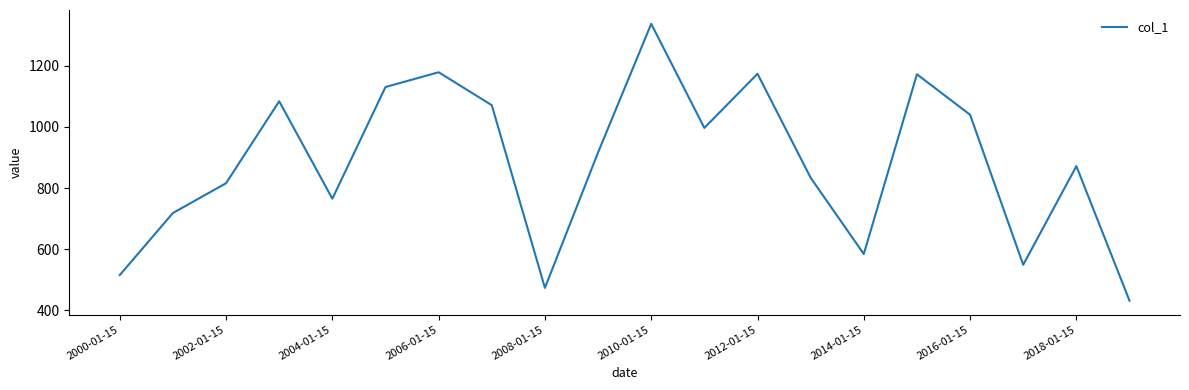

What is the smallest value displayed?

431.5